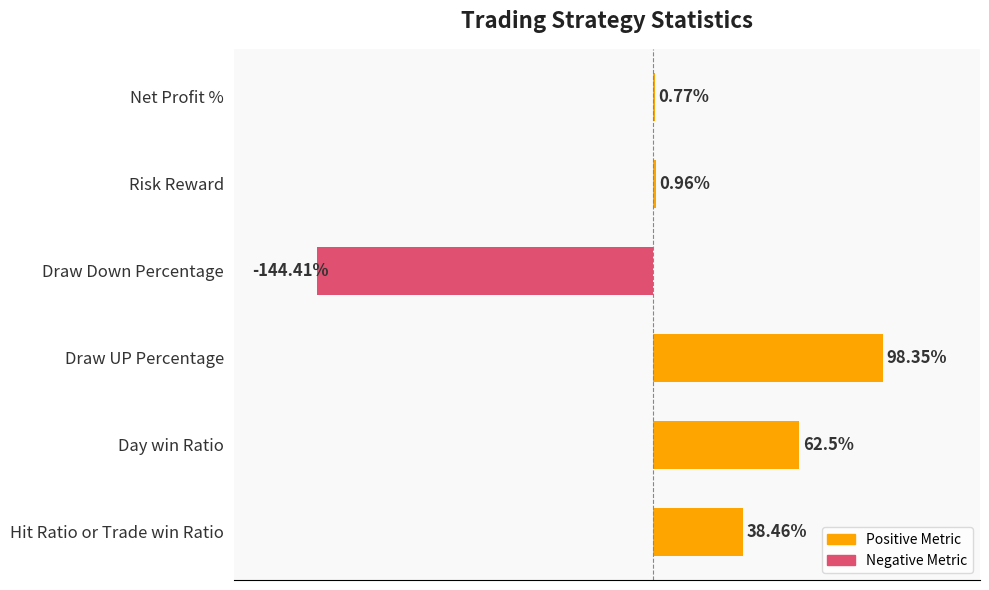

Where is the data nearest to the value -23?

Net Profit %